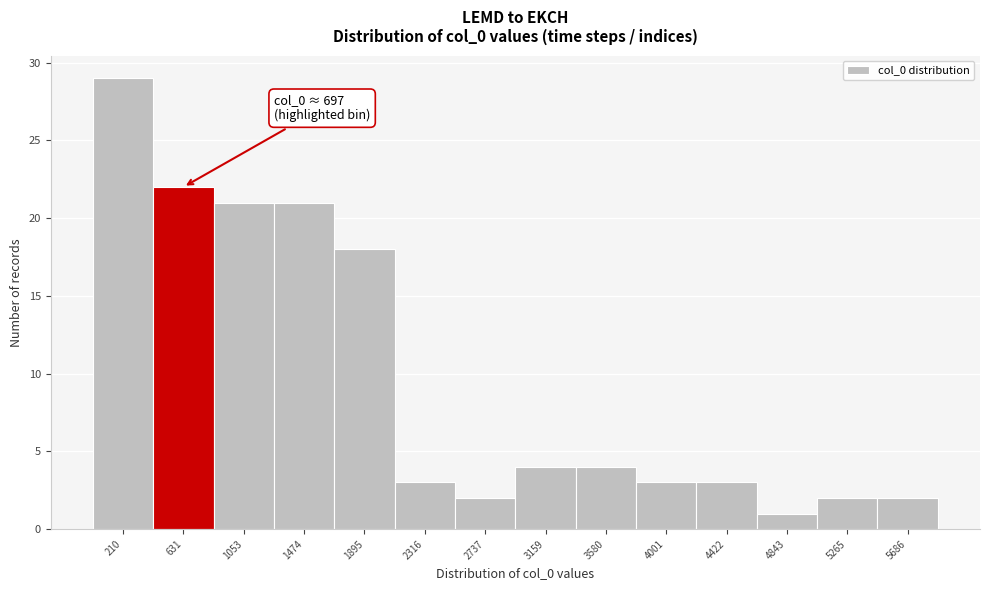

Over which range of the x-axis is the bar tallest?

0 to 400